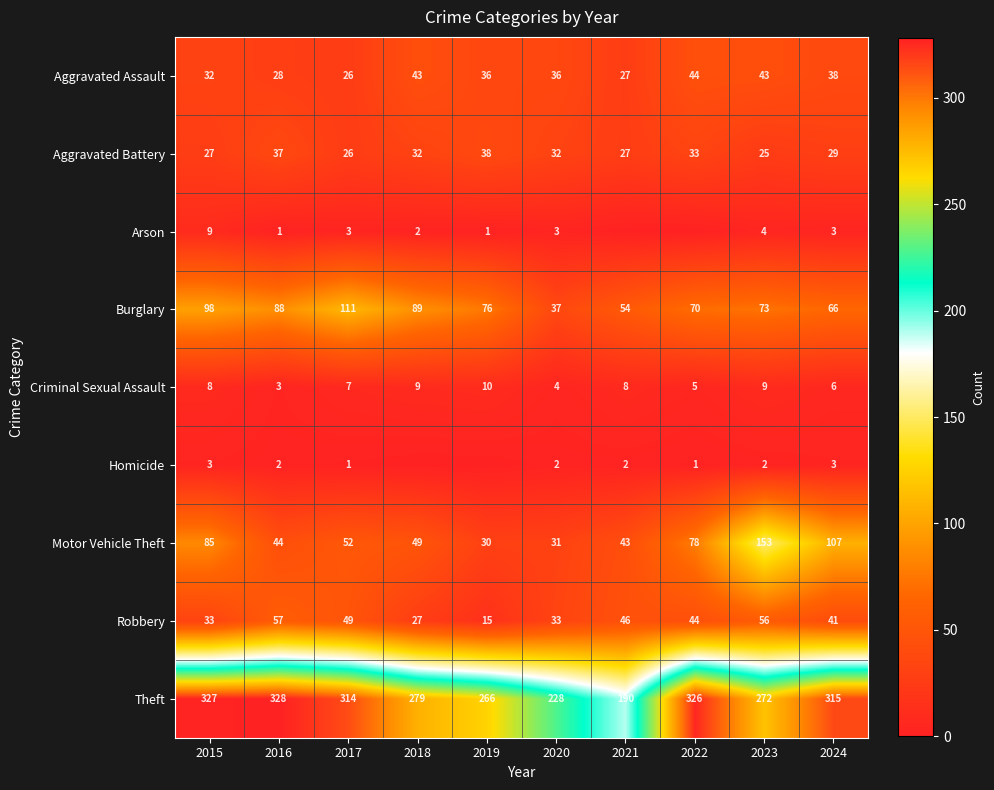

How many values in the Robbery series are below 44?

5